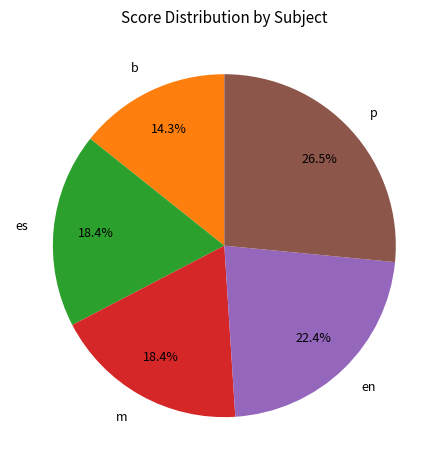

What is the total percentage of m and en?

40.8%